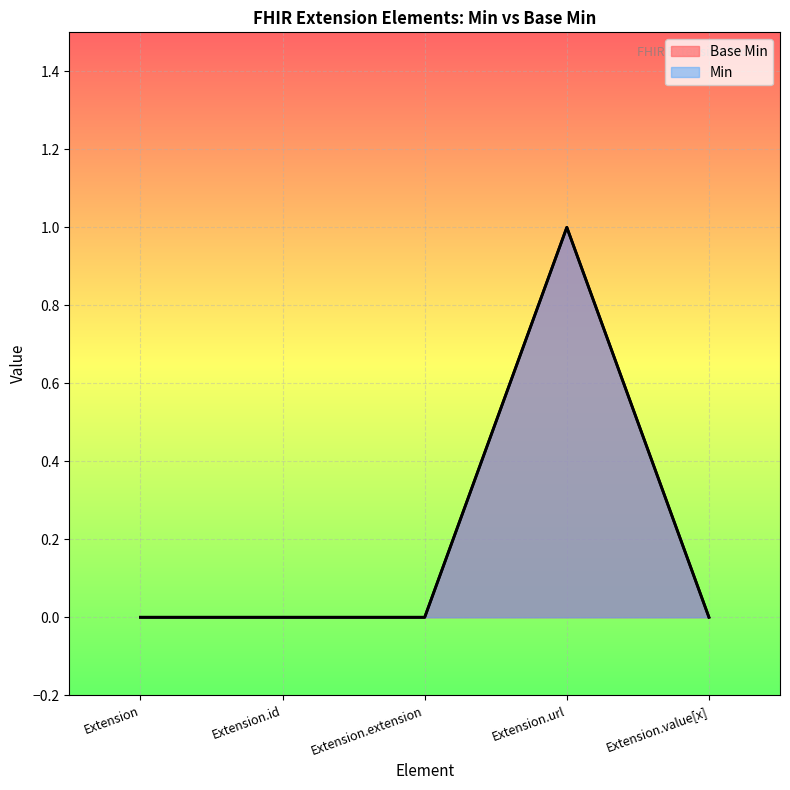

Reading left to right, extract all data points from this chart.

Extension=0	Extension.id=0	Extension.extension=0	Extension.url=1	Extension.value[x]=0